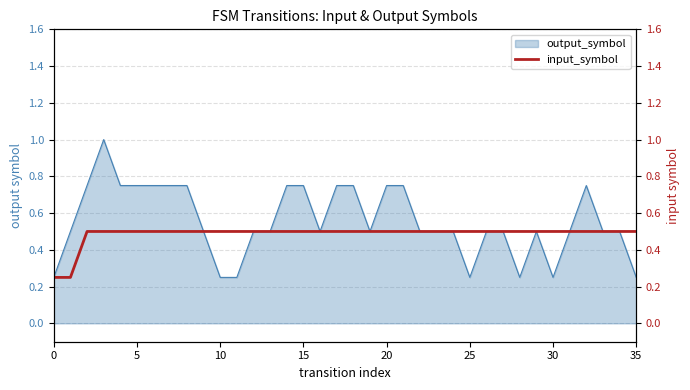

Which has a higher value, 15 or 29?

15